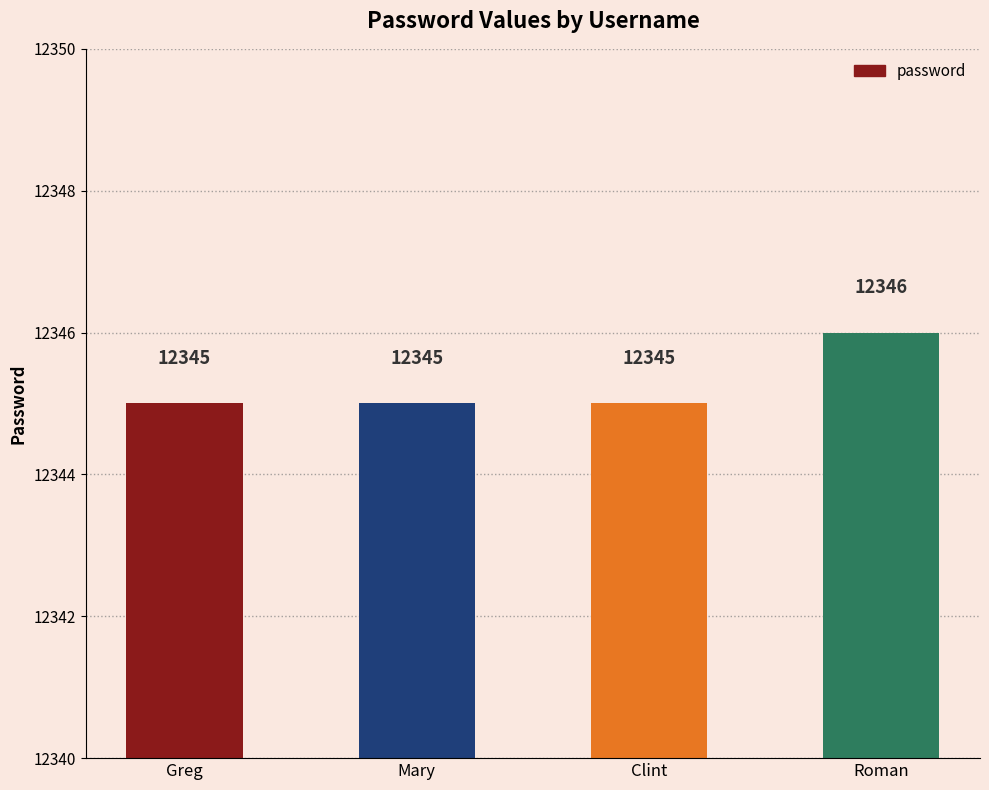

What is the value of the 2nd bar from the left?

12345